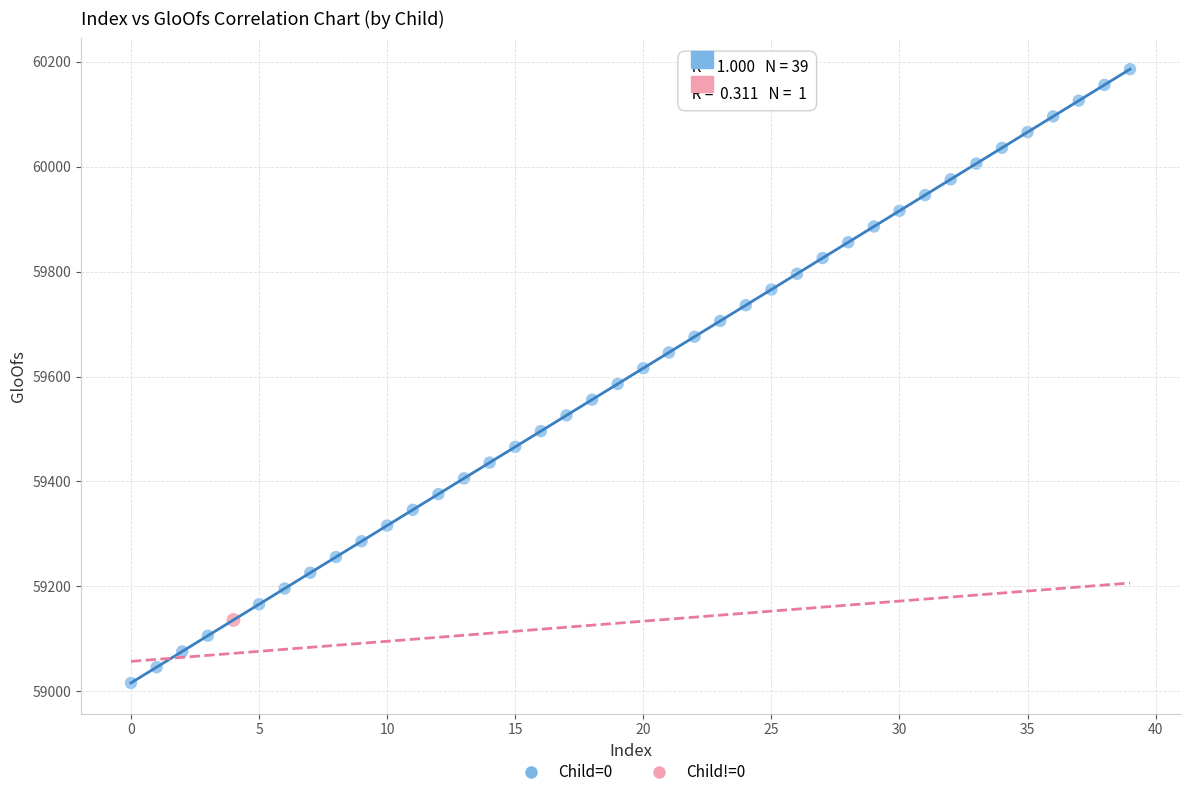

What are all the series names shown in the legend?

Child=0, Child!=0